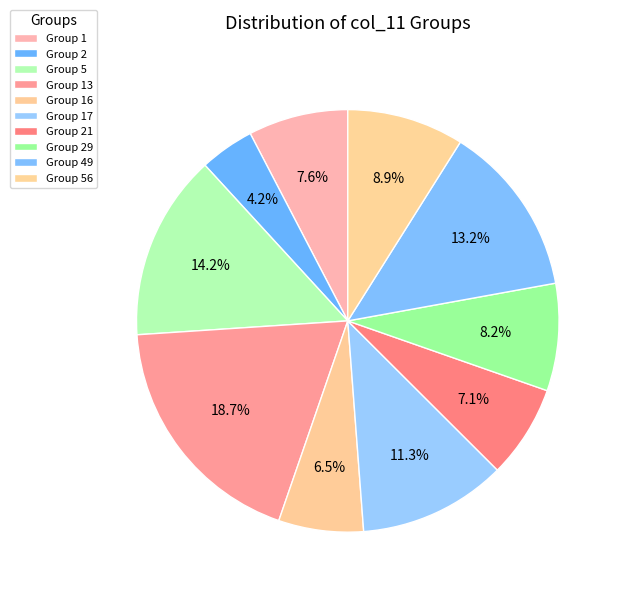

How many segments does this pie chart have?

10